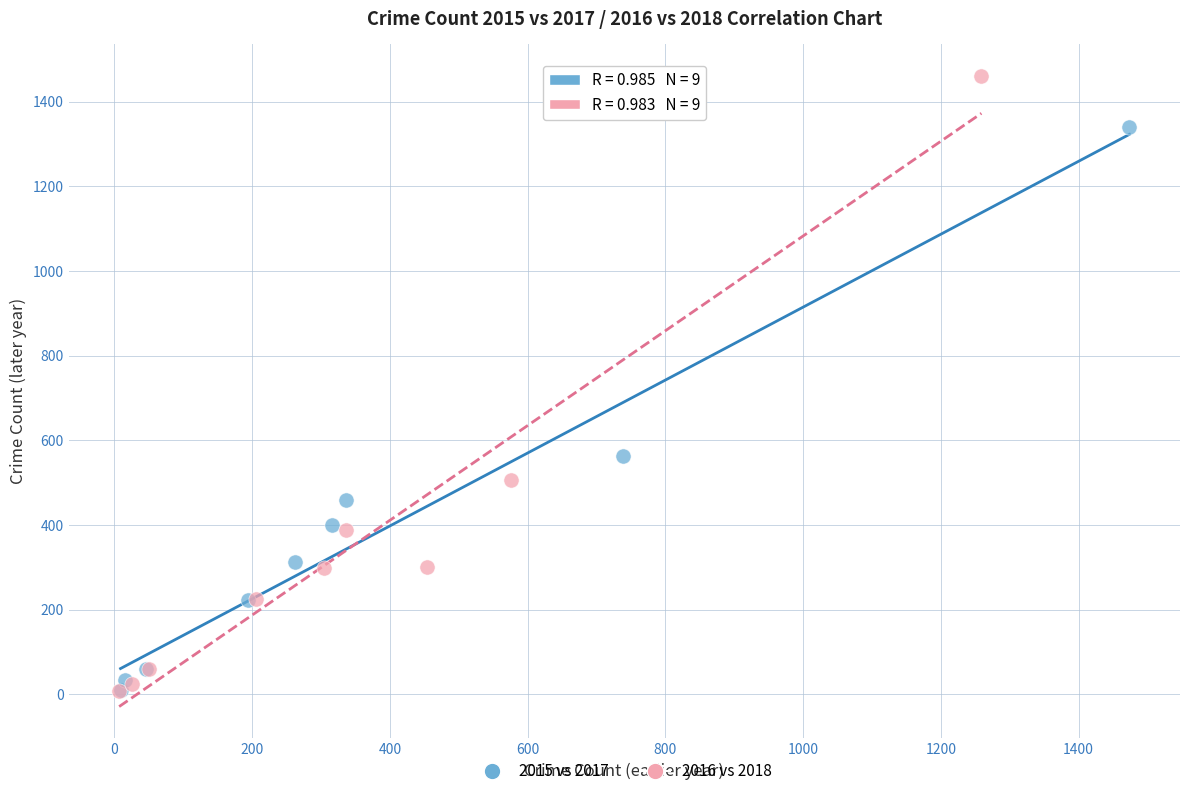

Which series contains the highest Y value?

2016 vs 2018